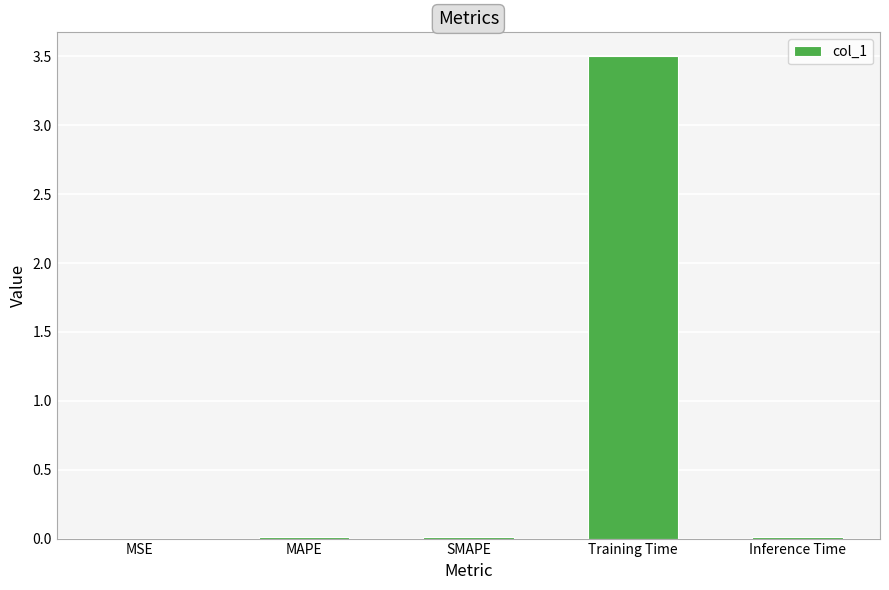

Which category has the highest value across all series?

Training Time